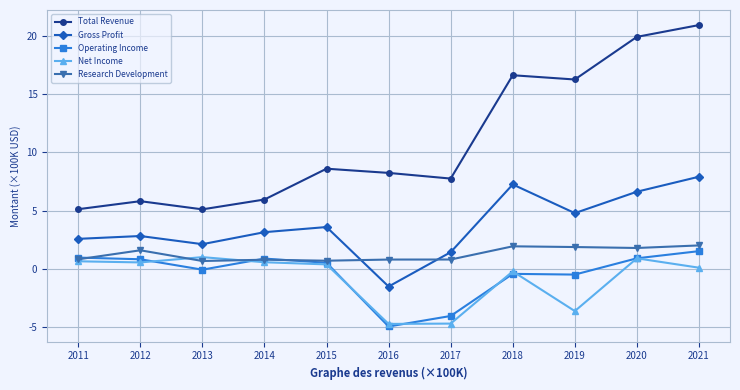

Which series has the widest spread of values?

Total Revenue